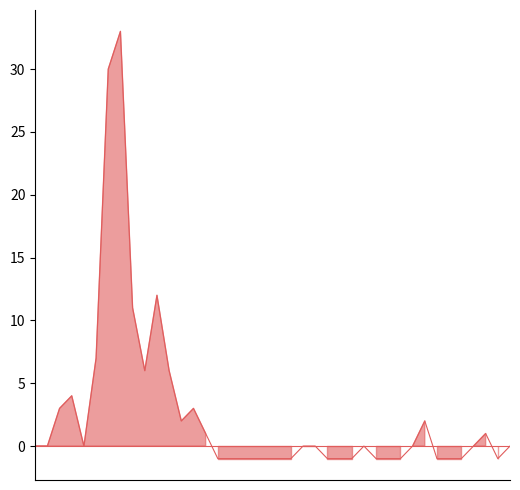

The value at 17 is -1. True or false?

True